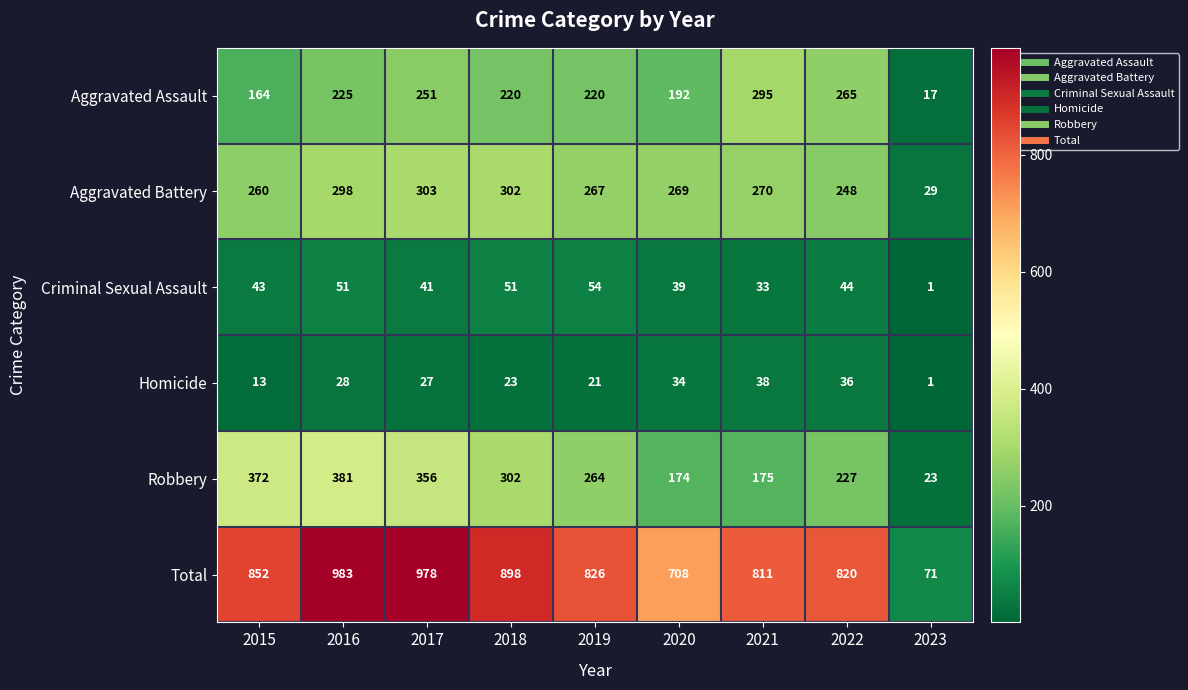

What is the difference between the highest and lowest values at 2018?

875